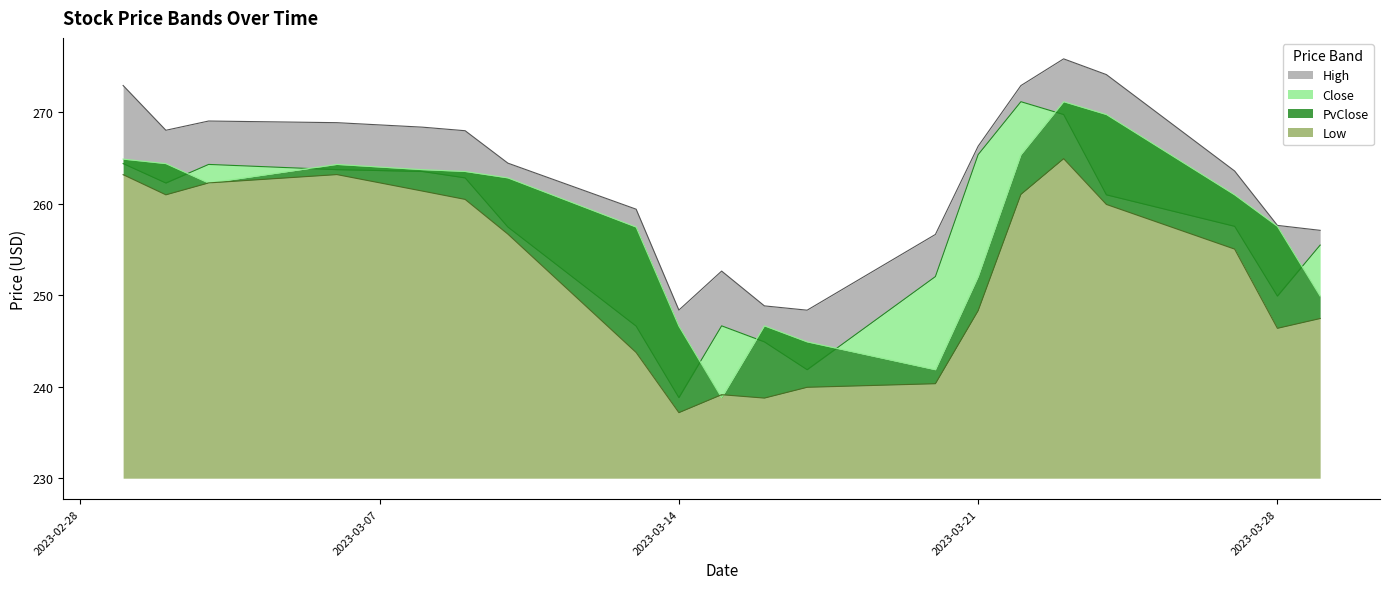

What is the difference between the highest and lowest values at 2023-03-23?

10.9